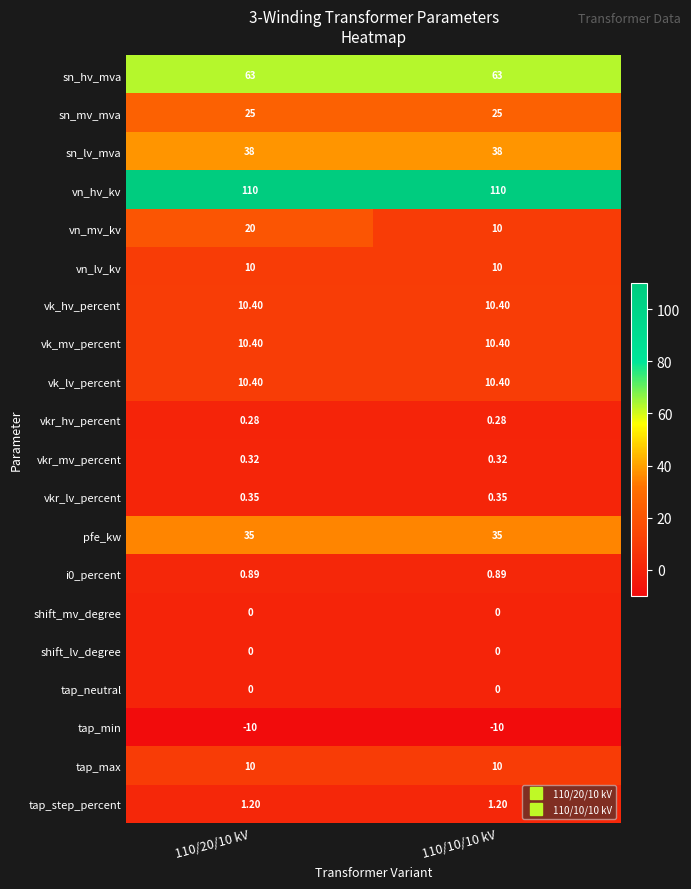

Which series has the largest total across all categories?

vn_hv_kv